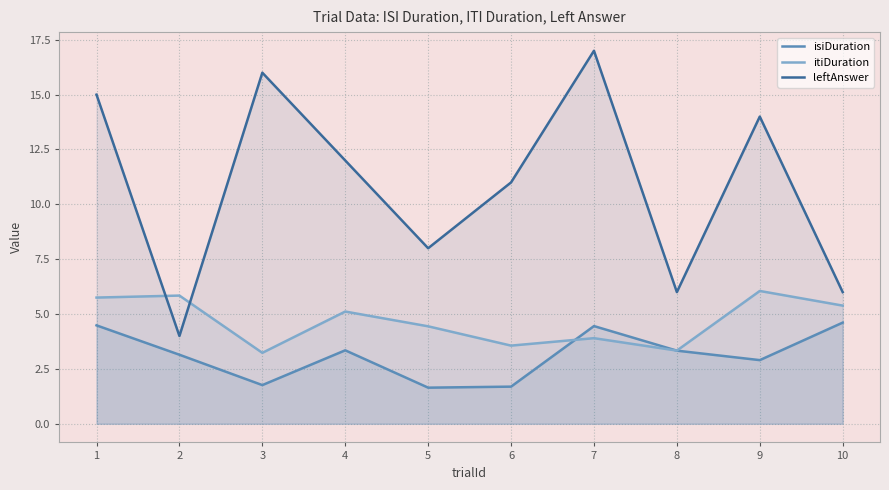

Does the chart have visible grid lines?

Yes